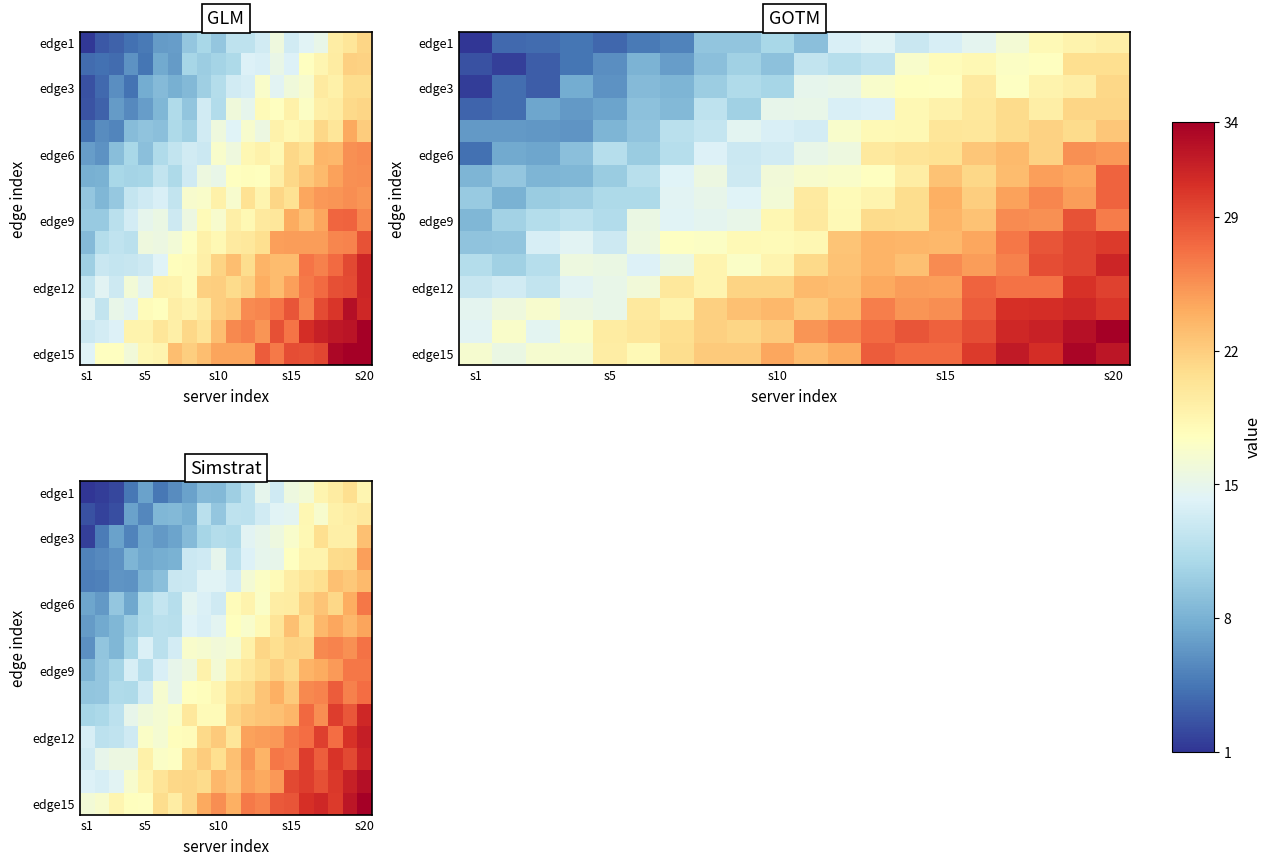

Reading left to right, extract all data points from this chart.

row_0: -0.8	1.5	2.0	4.5	7.0	4.5	5.7	7.0	8.7	8.5	10.2	12.0	14.9	13.2	15.6	16.1	18.5	19.5	20.8	18.4
row_1: 2.5	1.7	2.3	7.0	5.4	8.4	8.6	7.8	11.9	9.6	12.2	12.1	13.2	14.3	14.6	18.3	16.6	19.0	19.3	19.8
row_2: 1.6	4.7	7.0	5.1	7.3	6.5	7.2	8.6	10.7	11.5	11.2	14.5	15.0	15.6	16.8	18.2	20.7	19.1	19.1	22.8
row_3: 5.2	5.6	6.1	8.3	7.4	7.8	8.1	12.9	13.2	14.8	12.1	14.1	14.9	15.0	17.4	18.8	18.7	21.0	21.1	24.8
row_4: 4.9	5.0	6.2	6.1	8.1	9.0	12.8	12.9	14.3	14.3	13.5	16.3	17.2	17.9	19.4	20.2	20.8	22.9	22.3	23.3
row_5: 7.3	6.5	9.6	7.4	11.2	12.5	11.6	14.6	13.9	13.1	17.8	18.7	17.1	19.4	19.5	21.5	22.6	21.3	24.0	26.9
row_6: 6.6	7.5	8.4	10.1	11.2	11.8	11.8	14.2	13.9	14.6	17.6	16.8	18.1	20.3	22.9	20.7	23.4	24.4	23.3	24.6
row_7: 6.0	9.5	8.5	10.7	14.0	11.8	13.4	16.7	16.5	16.1	16.5	19.0	21.5	20.8	21.6	21.4	25.9	26.2	25.6	27.1
row_8: 8.3	9.6	10.6	13.7	11.6	13.8	14.9	15.7	18.8	16.3	19.0	20.0	21.0	21.9	21.2	23.6	24.1	25.0	26.9	26.8
row_9: 9.4	9.6	11.3	11.1	13.3	16.5	15.0	17.5	17.7	18.4	20.6	21.1	22.5	23.9	22.2	25.9	26.3	28.3	26.4	27.4
row_10: 10.7	10.9	12.0	15.0	15.9	16.4	17.0	19.8	18.0	18.0	21.4	22.2	22.7	22.9	23.6	27.6	25.7	30.0	28.5	31.2
row_11: 13.7	12.0	12.3	13.2	17.1	16.4	17.7	17.9	21.1	22.2	20.2	24.7	24.9	25.2	26.7	27.4	29.9	27.4	30.6	31.9
row_12: 13.4	14.9	15.5	15.5	19.0	17.1	17.4	21.1	22.0	20.8	22.9	25.2	23.6	26.9	26.5	29.9	28.1	30.4	29.4	31.5
row_13: 14.1	13.7	14.5	16.6	18.7	20.3	21.3	21.4	21.0	23.4	22.6	24.8	24.3	25.2	29.3	29.9	28.9	30.2	31.8	32.9
row_14: 16.1	16.6	18.5	17.5	17.5	20.9	19.3	21.4	24.3	25.6	23.9	26.7	26.2	28.4	28.6	30.7	31.2	30.0	32.3	35.6